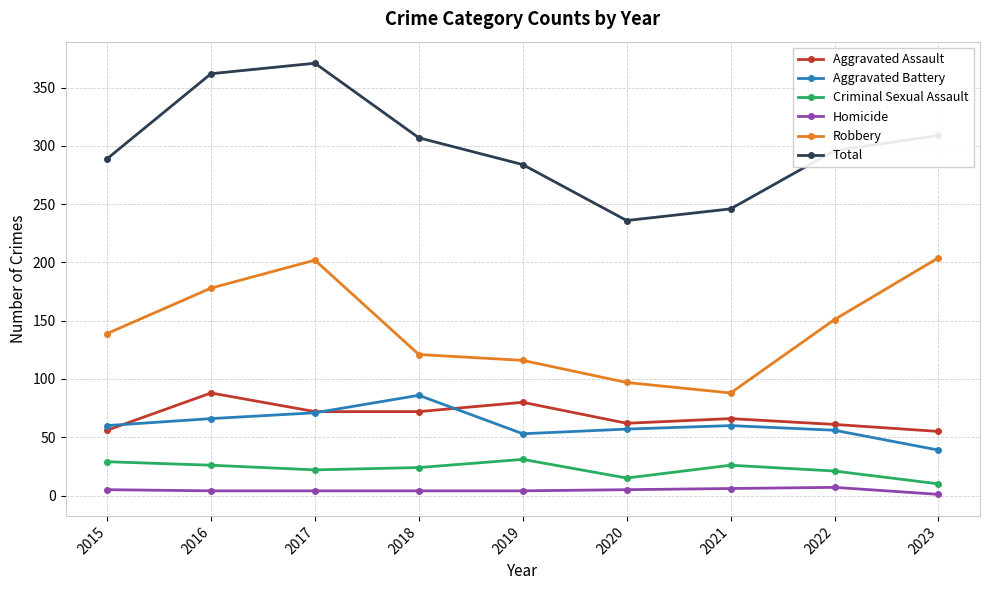

True or false: Robbery and Total intersect in this chart.

False